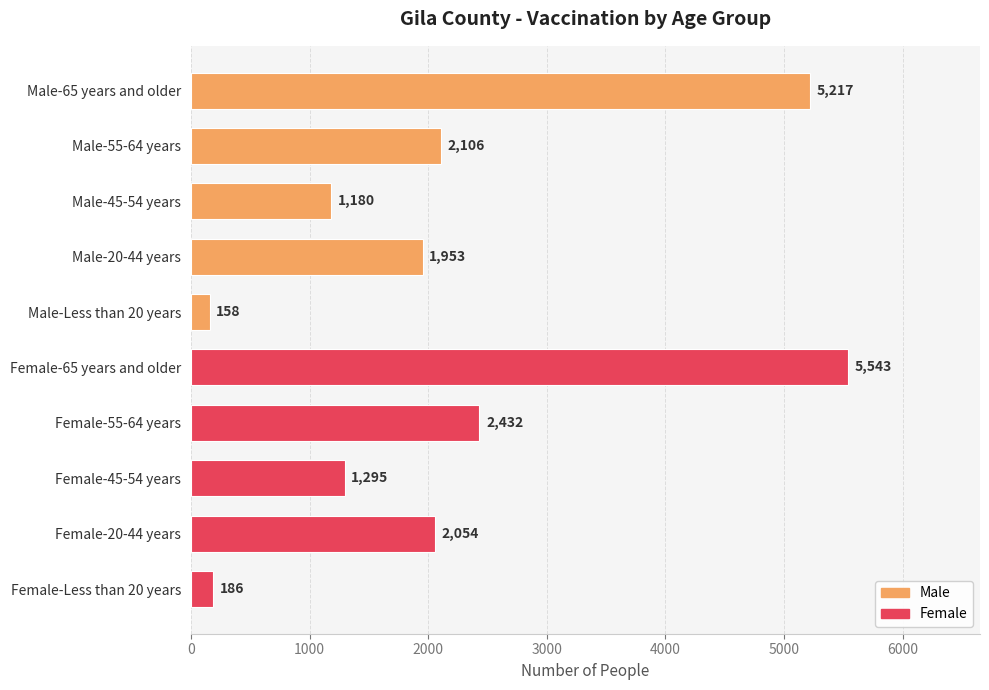

What is the approximate value at Male-55-64 years, to the nearest 10?

2110